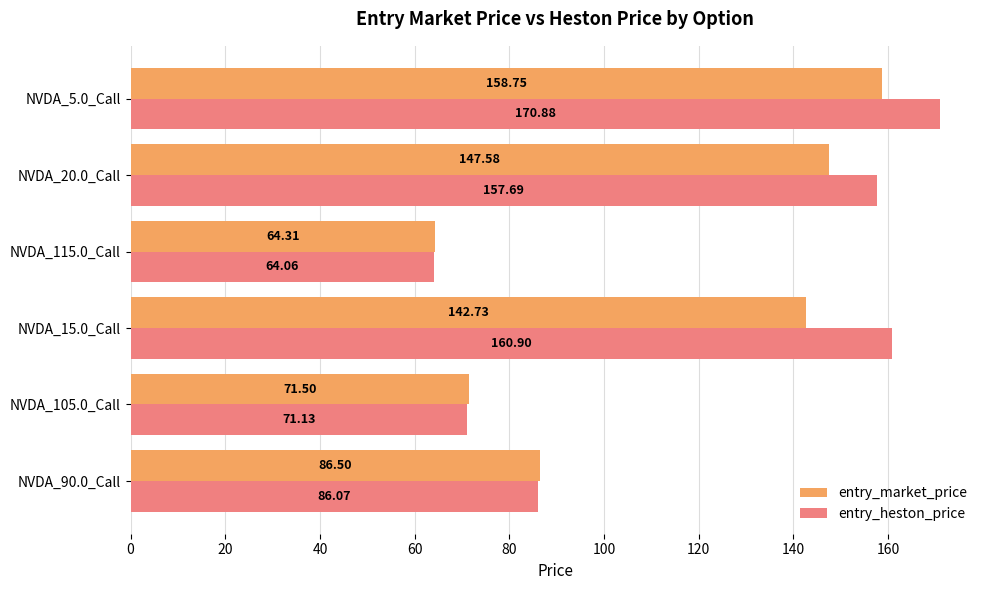

List the labels in order of entry_heston_price value, largest first.

NVDA_5.0_Call, NVDA_15.0_Call, NVDA_20.0_Call, NVDA_90.0_Call, NVDA_105.0_Call, NVDA_115.0_Call